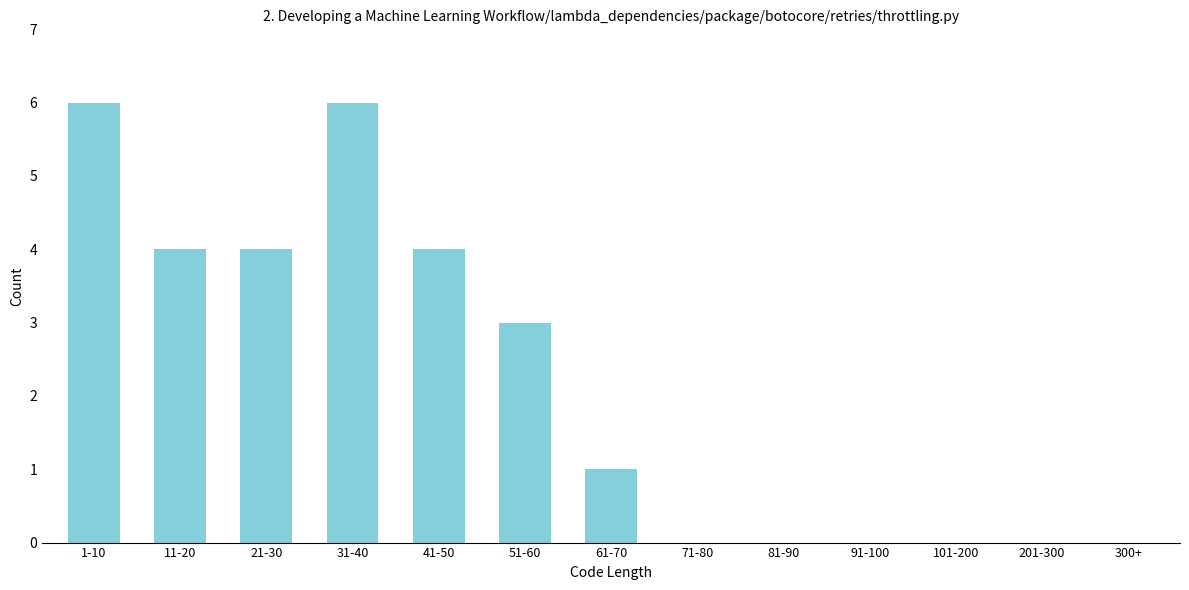

Reading left to right, transcribe all the data shown in this chart.

1-10=6	11-20=4	21-30=4	31-40=6	41-50=4	51-60=3	61-70=1	71-80=0	81-90=0	91-100=0	101-200=0	201-300=0	300+=0